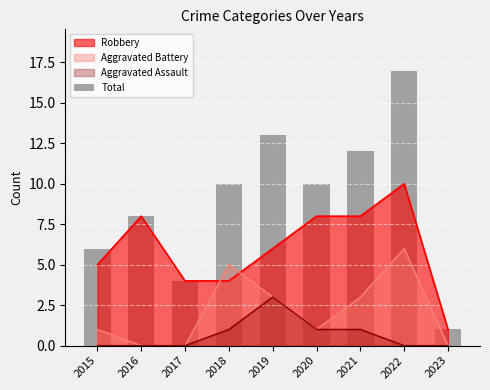

What is the sum of all values?

81